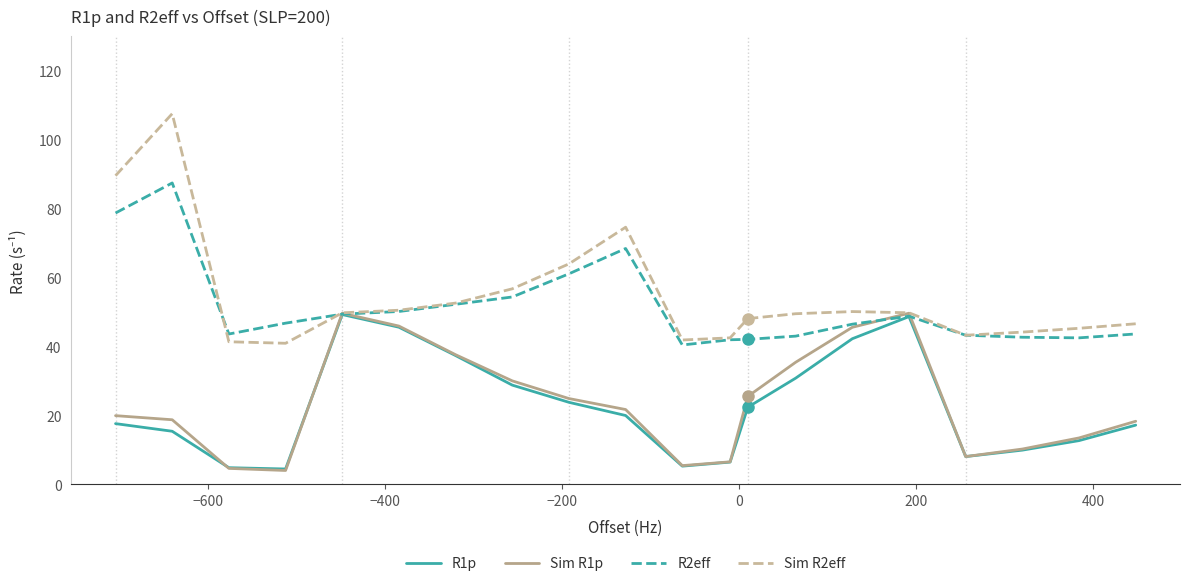

Which series has the widest spread of values?

Sim R2eff